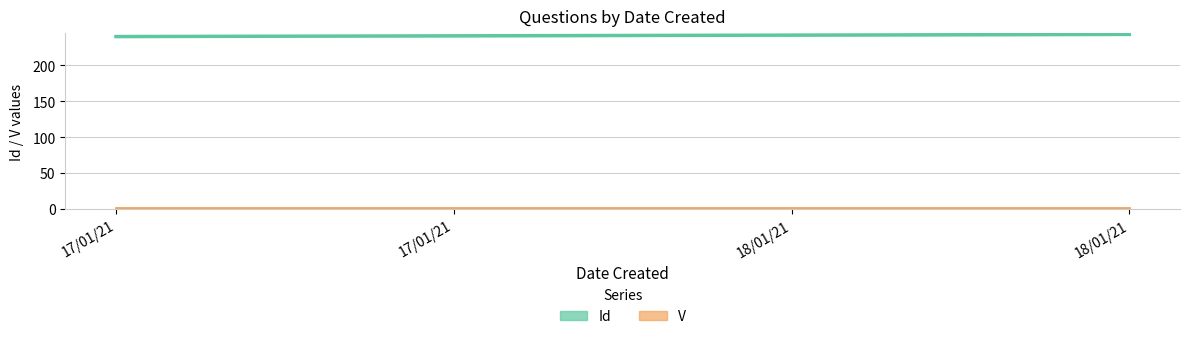

What is the average value?

242